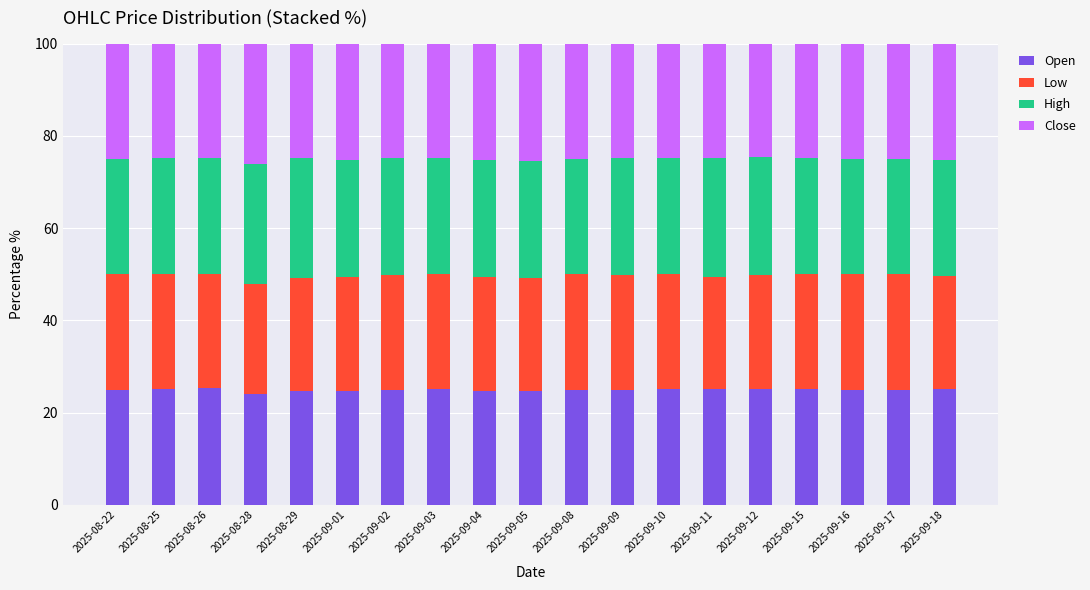

What is the maximum value for Open?

25.3